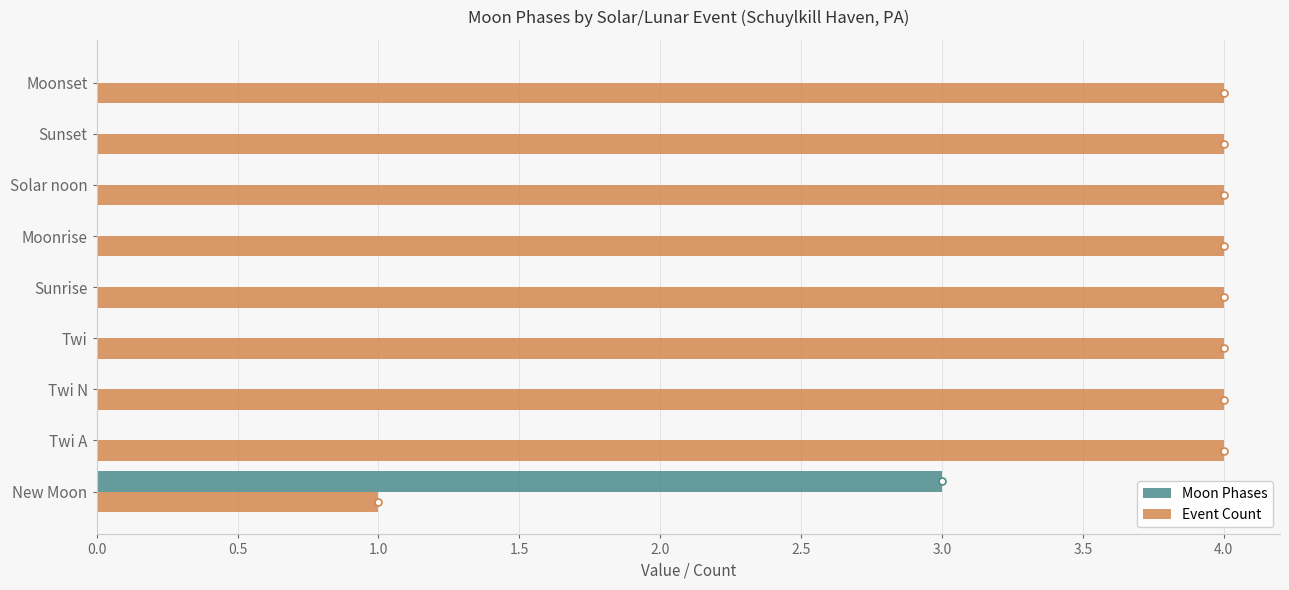

What is the sum of the Moon Phases values at New Moon and Twi A?

3